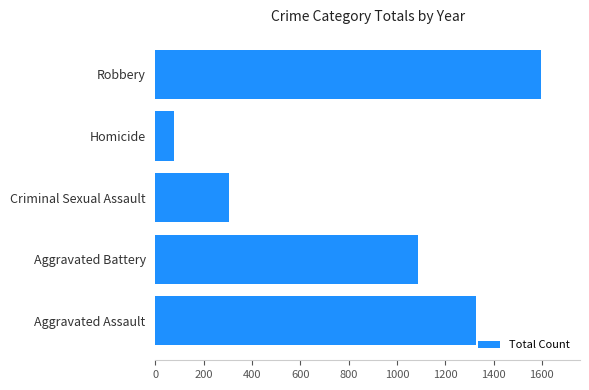

Reading bottom to top, transcribe all the data shown in this chart.

1328	1088	305	79	1598